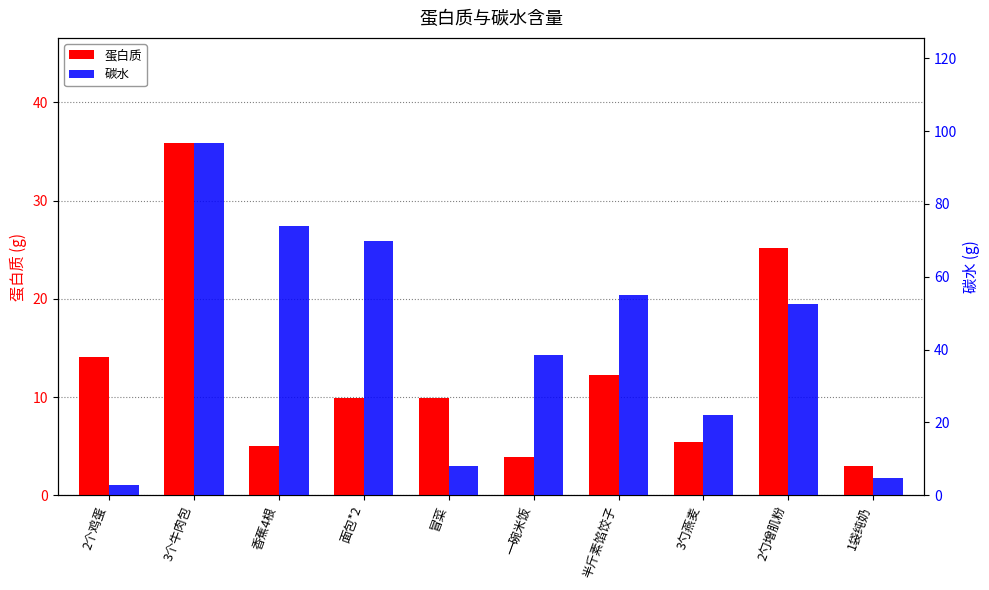

List the series in order of their peak value, highest first.

碳水, 蛋白质